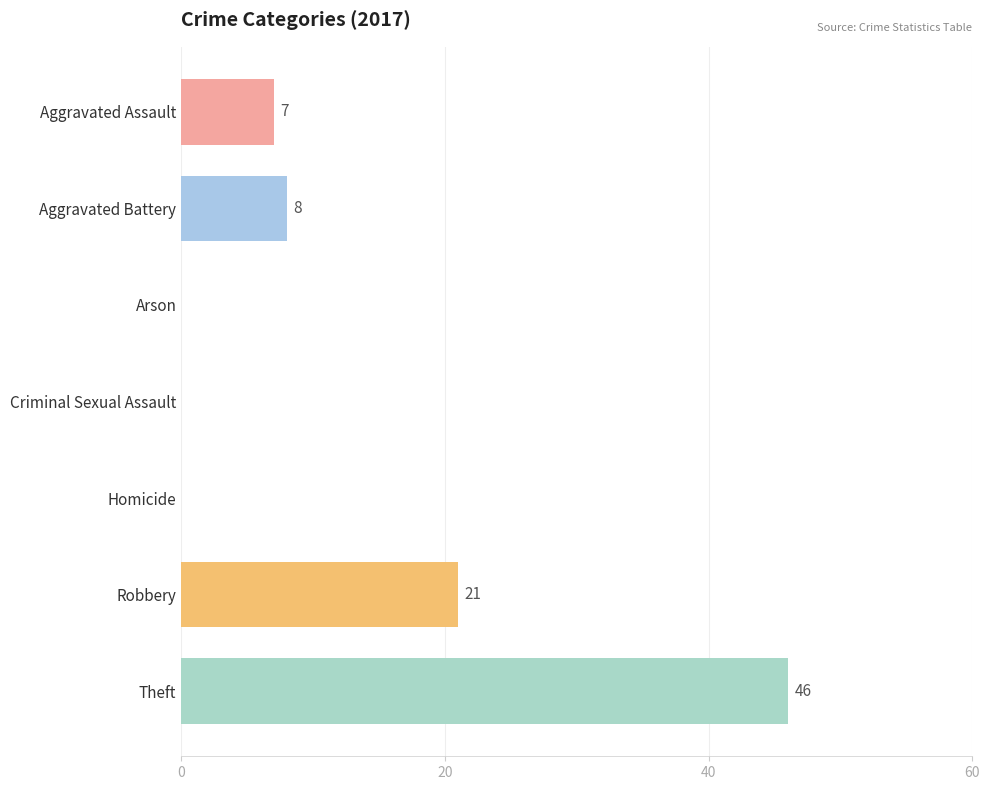

How many values are between 0 and 21?

6